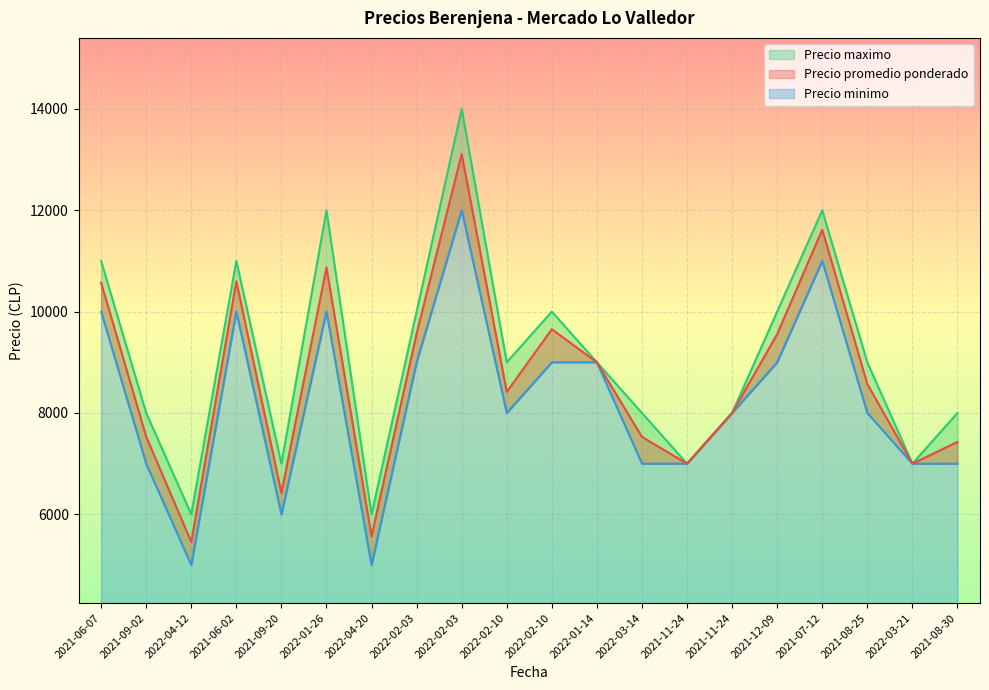

Which series has the largest total across all categories?

Precio maximo